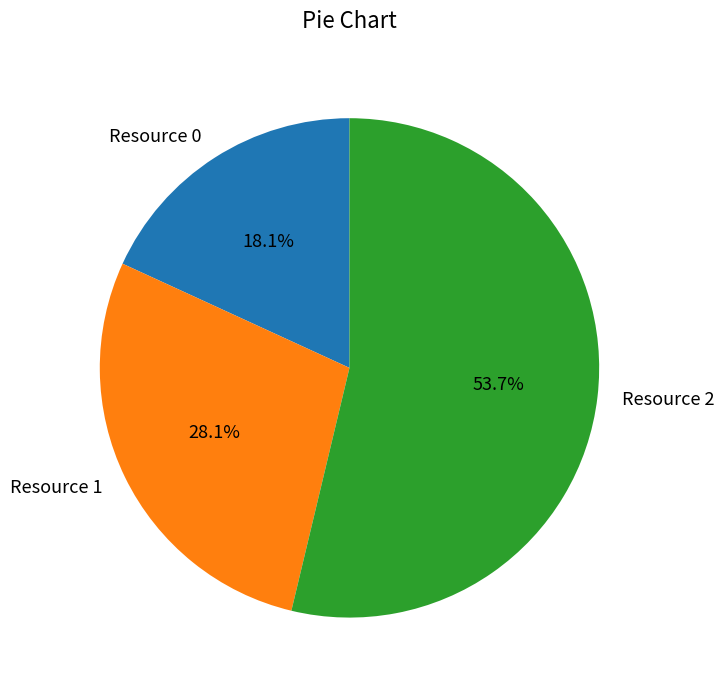

What is the smallest slice in the pie chart?

Resource 0